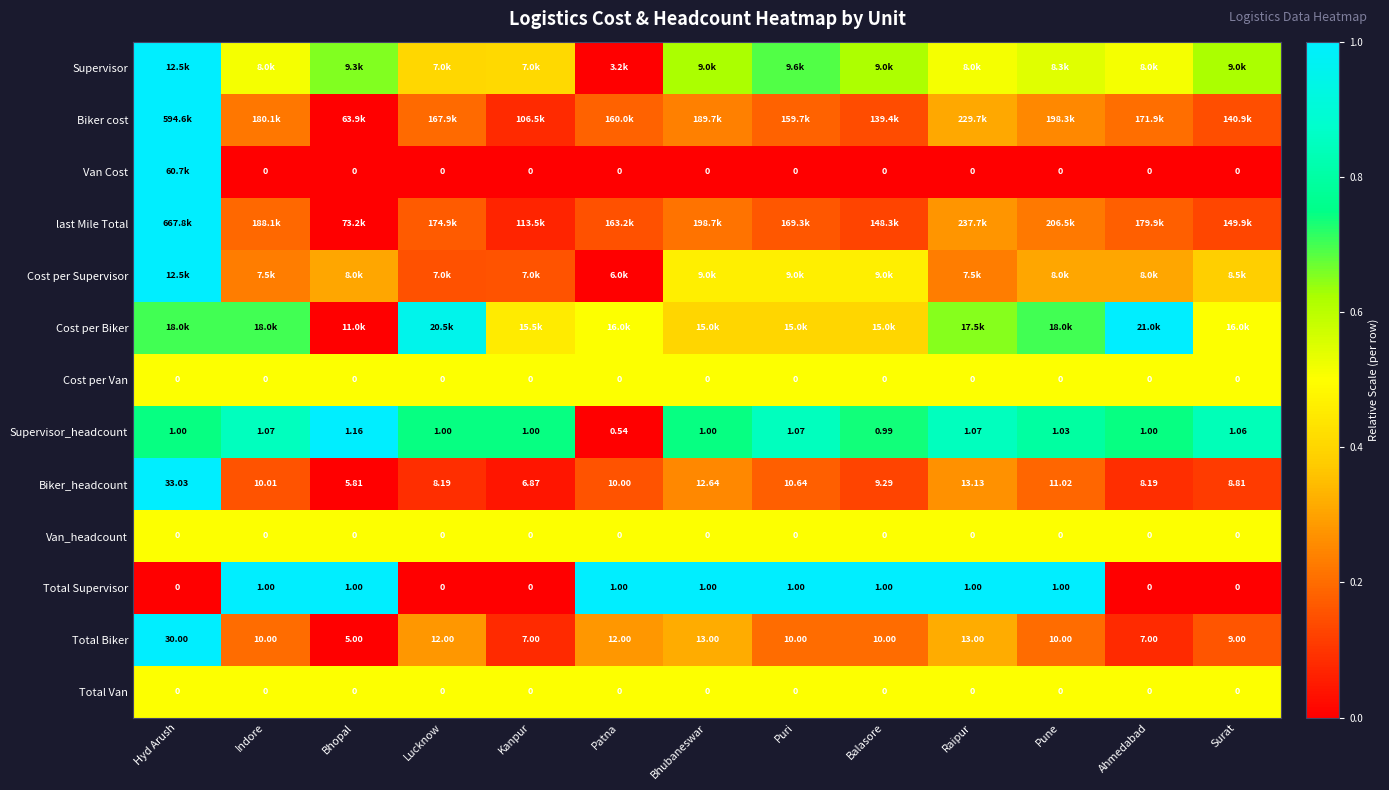

Is the value of Cost per Van at Patna greater than the value of Supervisor_headcount at Lucknow?

No